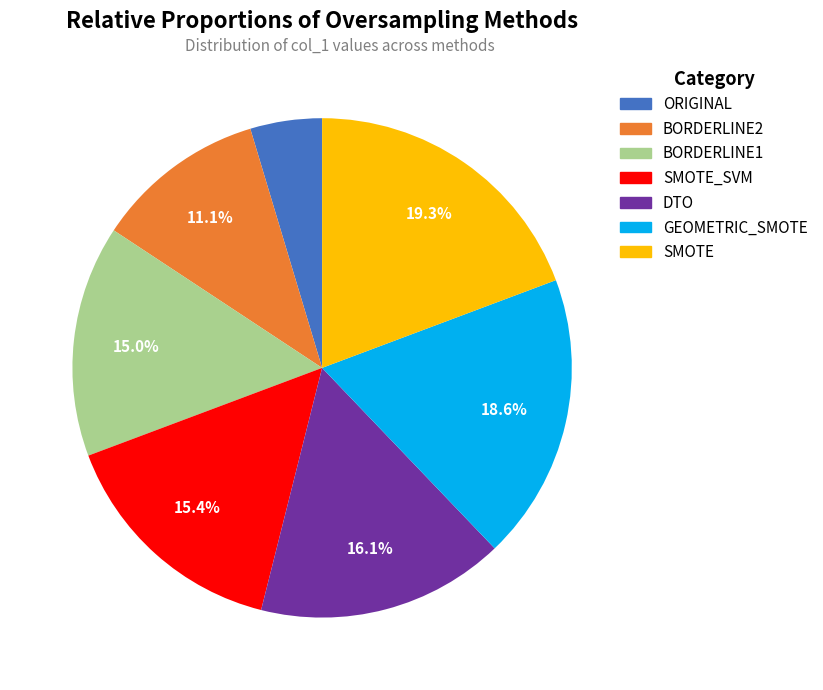

Does any single category account for the majority?

No